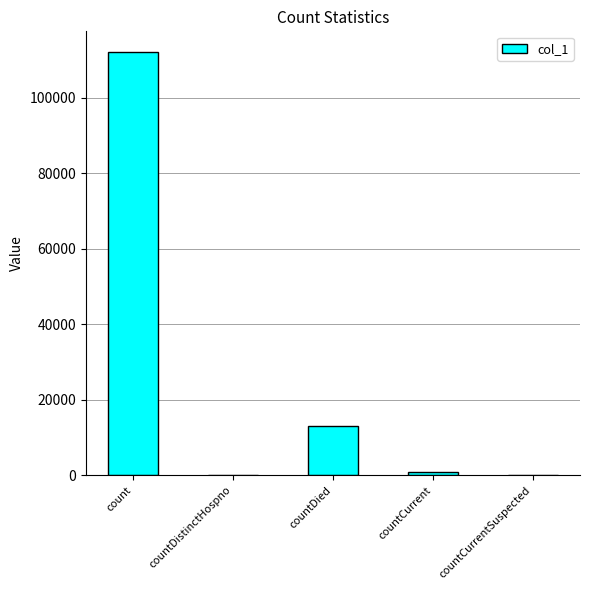

At which category does the chart reach its peak across all series?

count